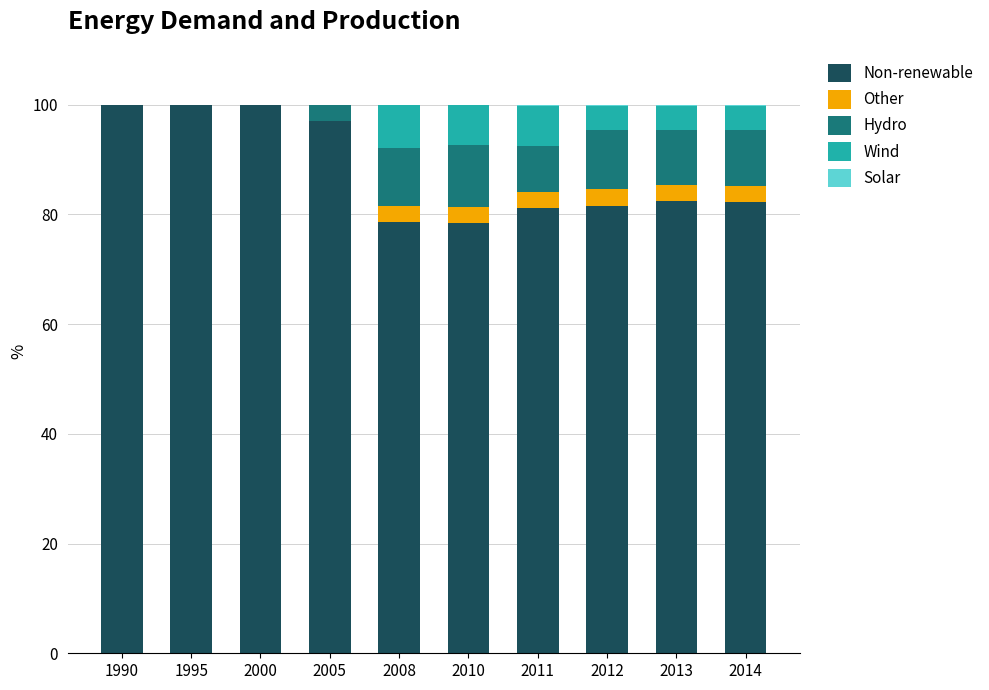

What is the sum of all Non-renewable values?

881.4